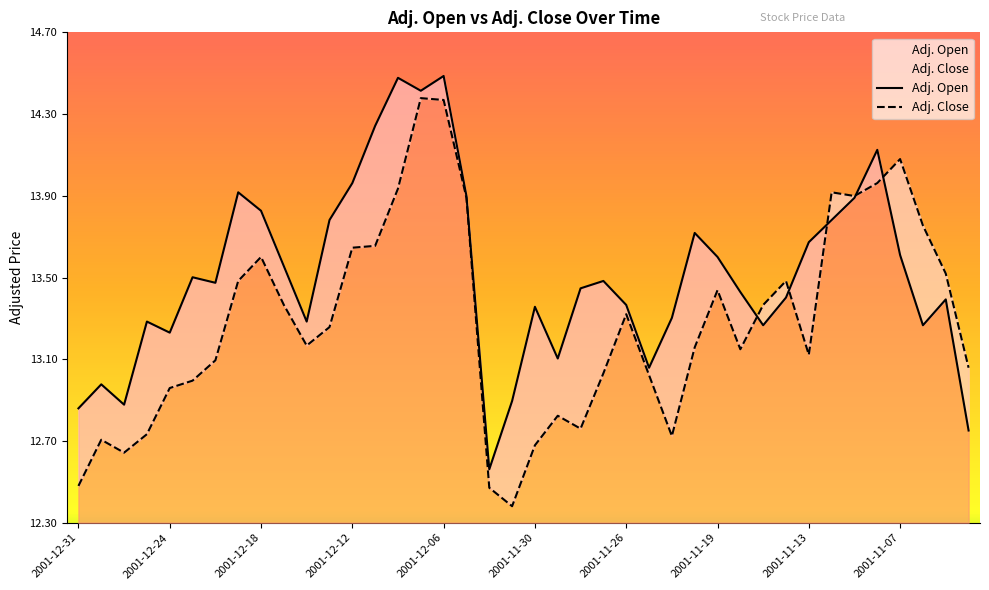

At 2001-12-31, list the series in order from largest to smallest.

Adj. Open, Adj. Close